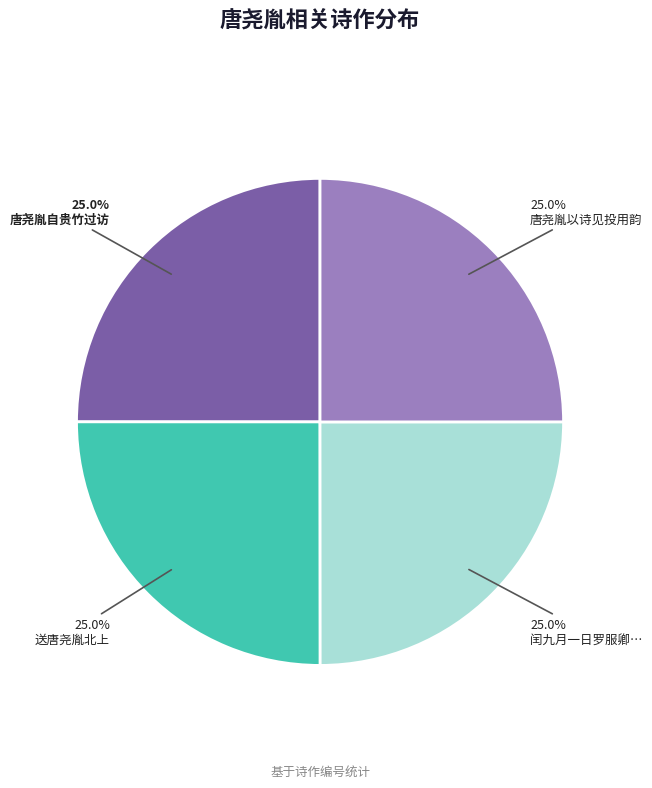

What percentage is the 送唐尧胤北上 slice, to the nearest percent?

25%